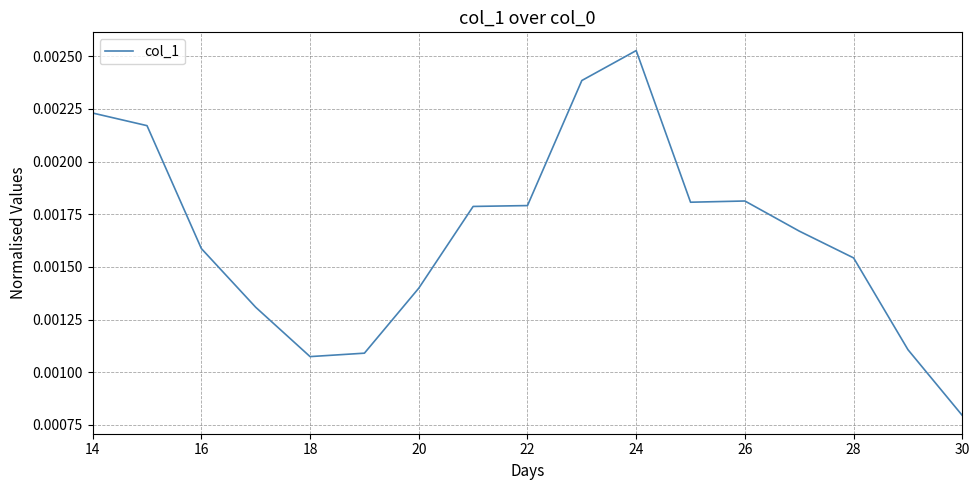

How many lines are shown in the chart?

1